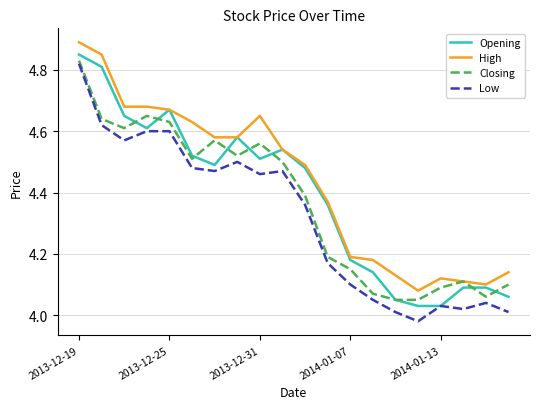

List the series in order of their overall mean, highest first.

High, Opening, Closing, Low